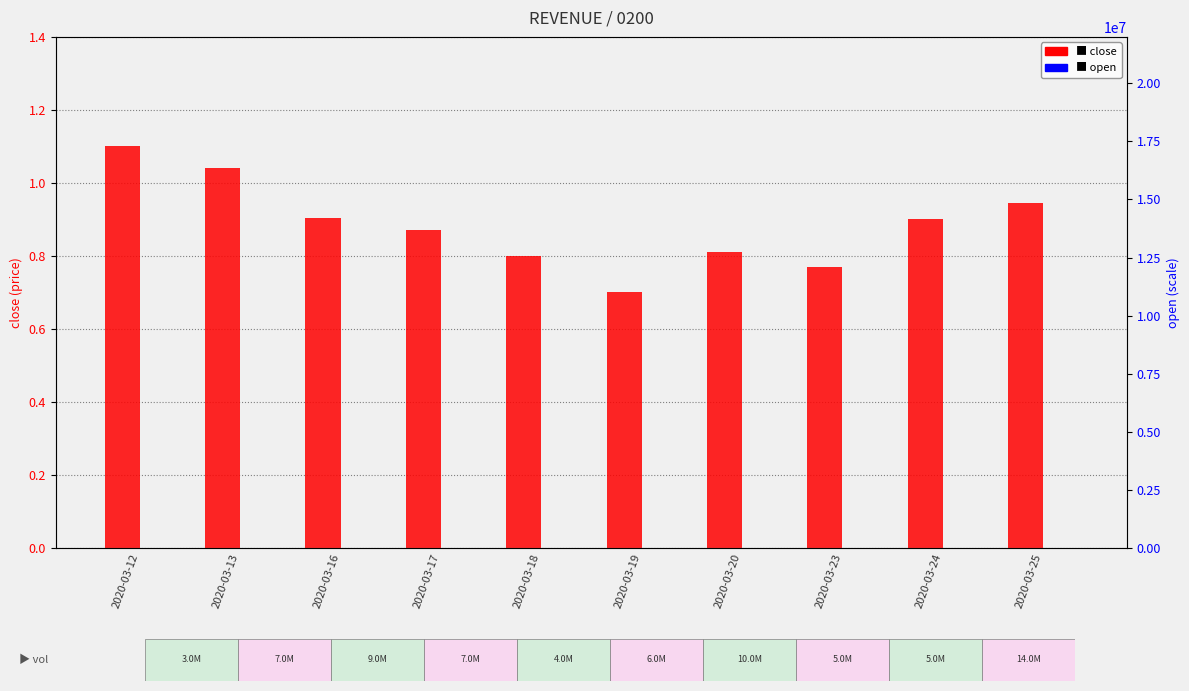

How many bars are there in total?

20